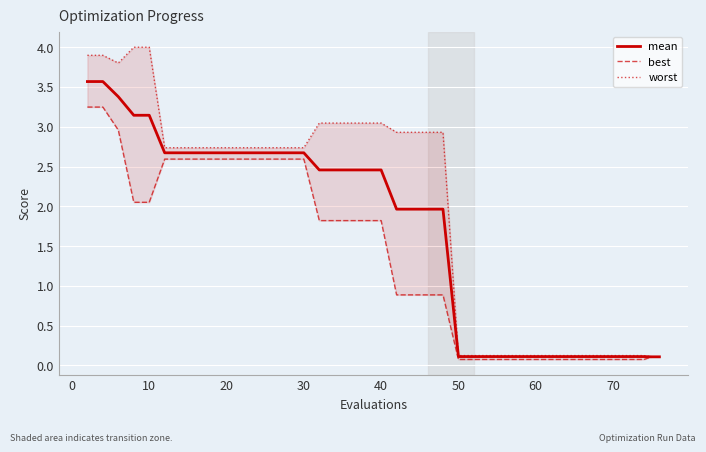

What is the value of the worst point at the 3rd from the left?

3.8